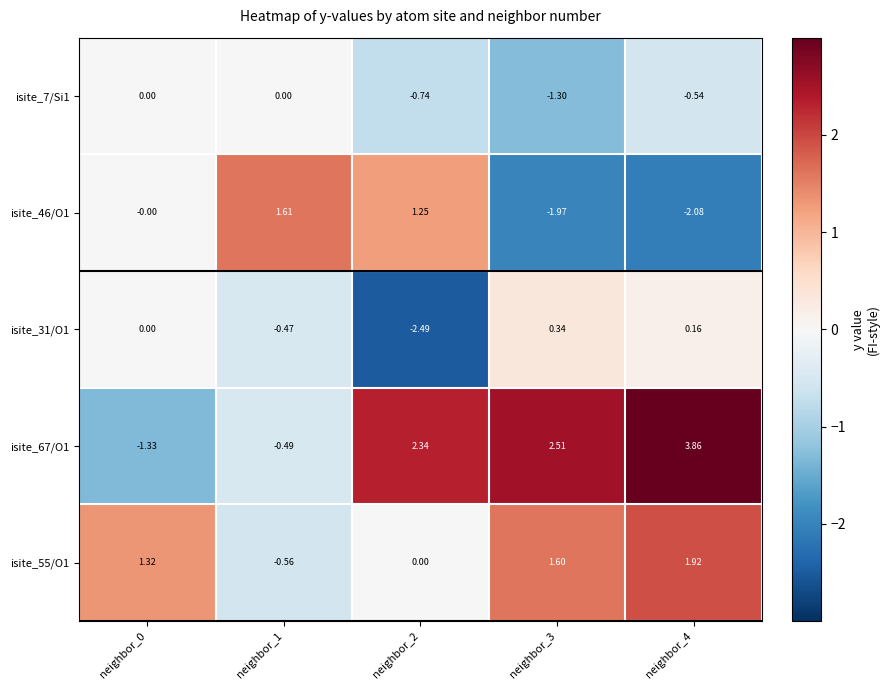

What is the spread (max minus min) of values at neighbor_4?

5.9